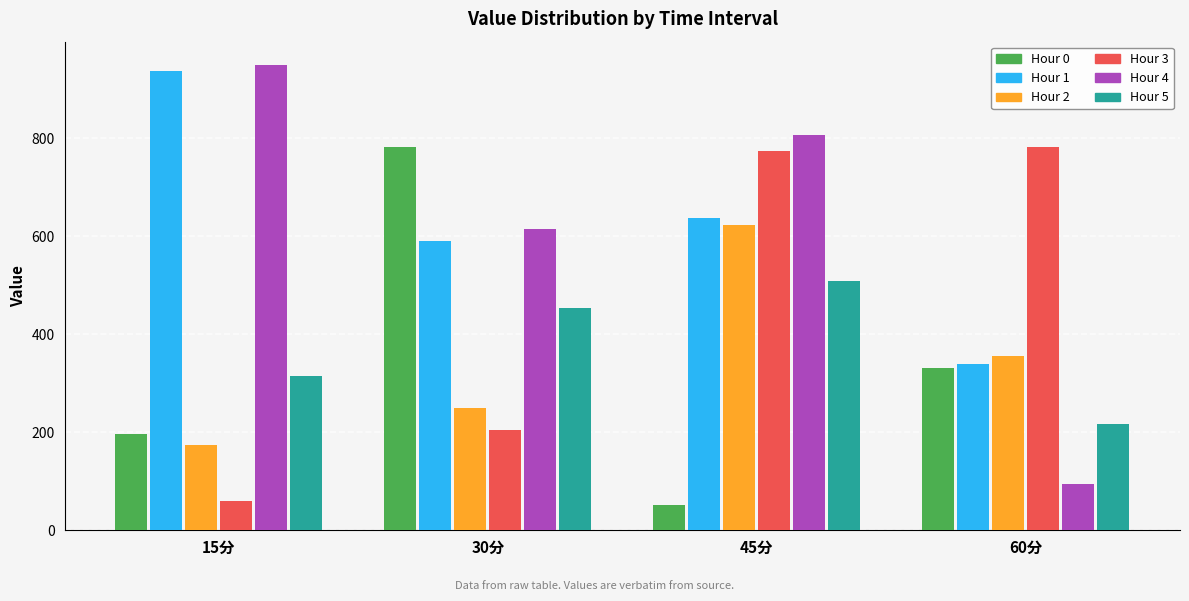

Where is Hour 2 nearest to the value 398?

60分